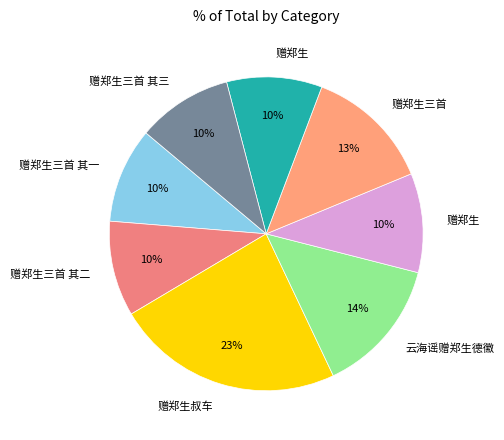

Count the number of slices in the pie.

8